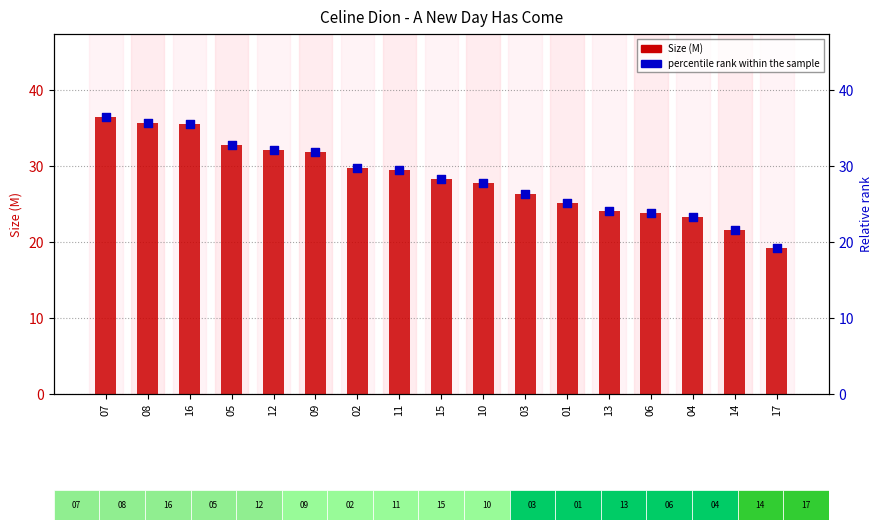

Which series has the largest total across all categories?

Size (M)